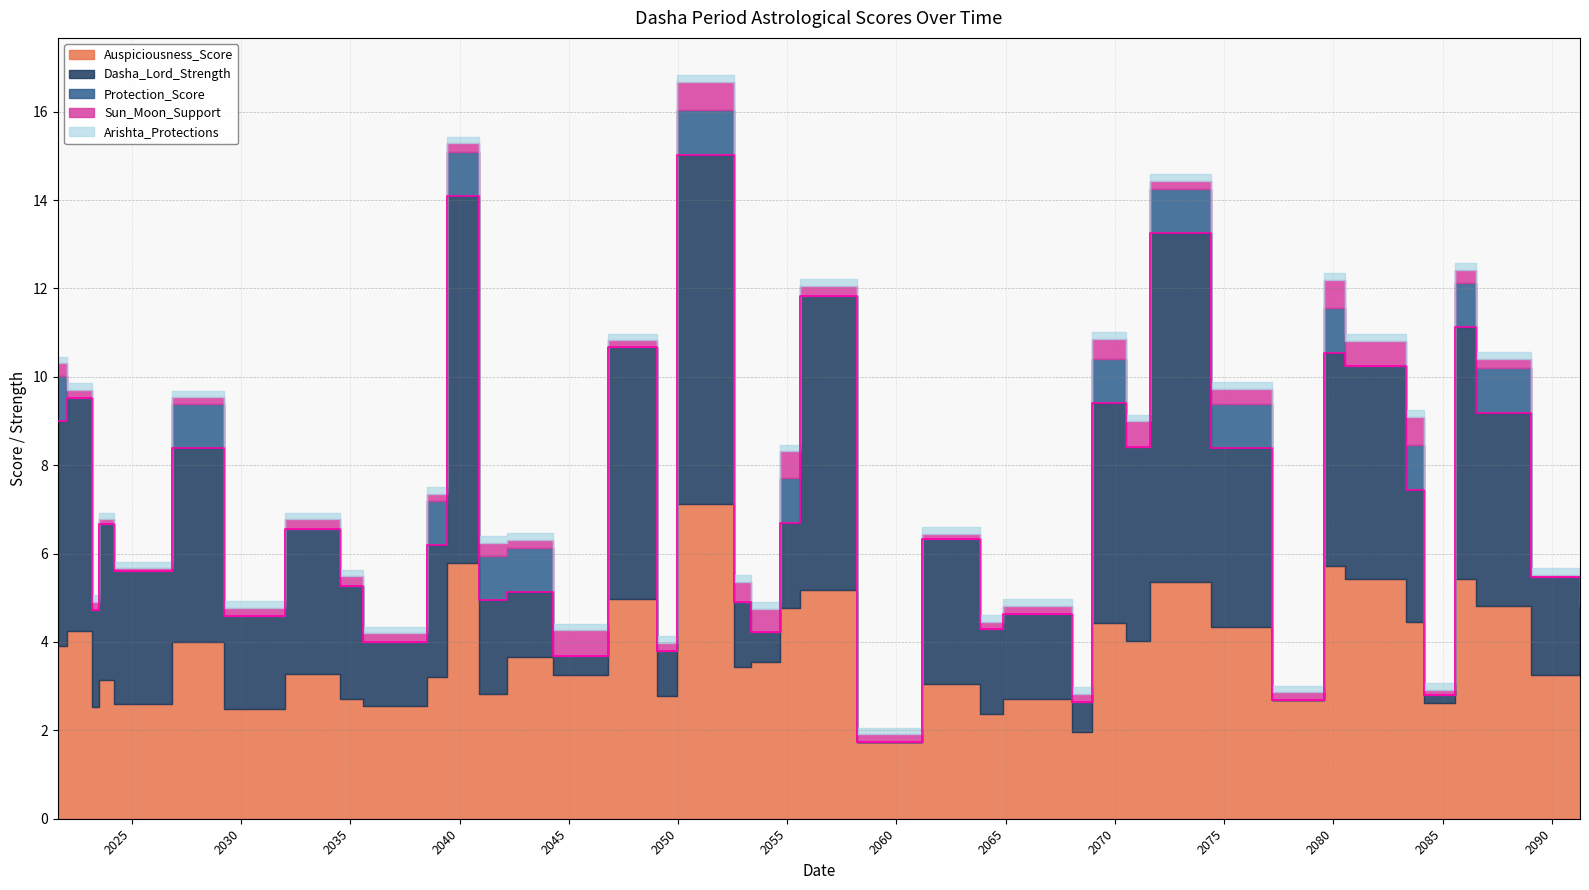

At which label does Dasha_Lord_Strength reach its minimum?

2058-03-08